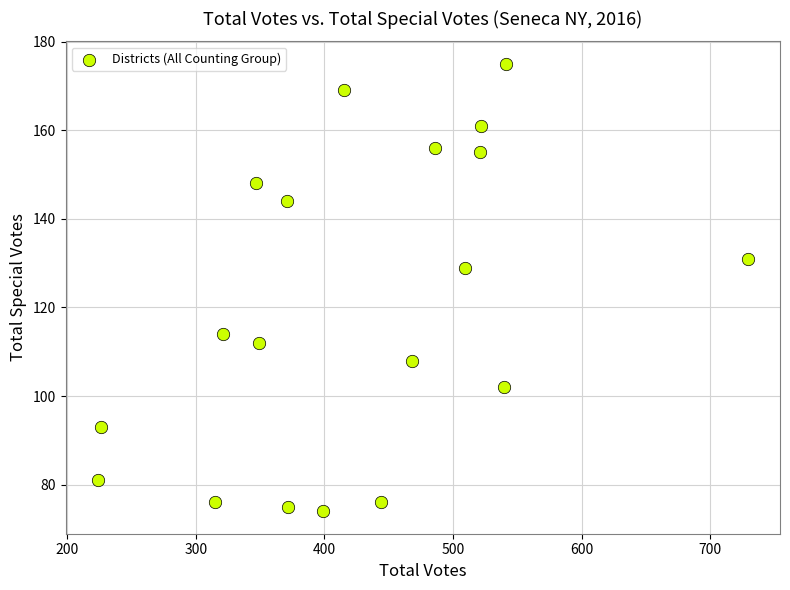

What is the range of Y values (max minus min)?

101